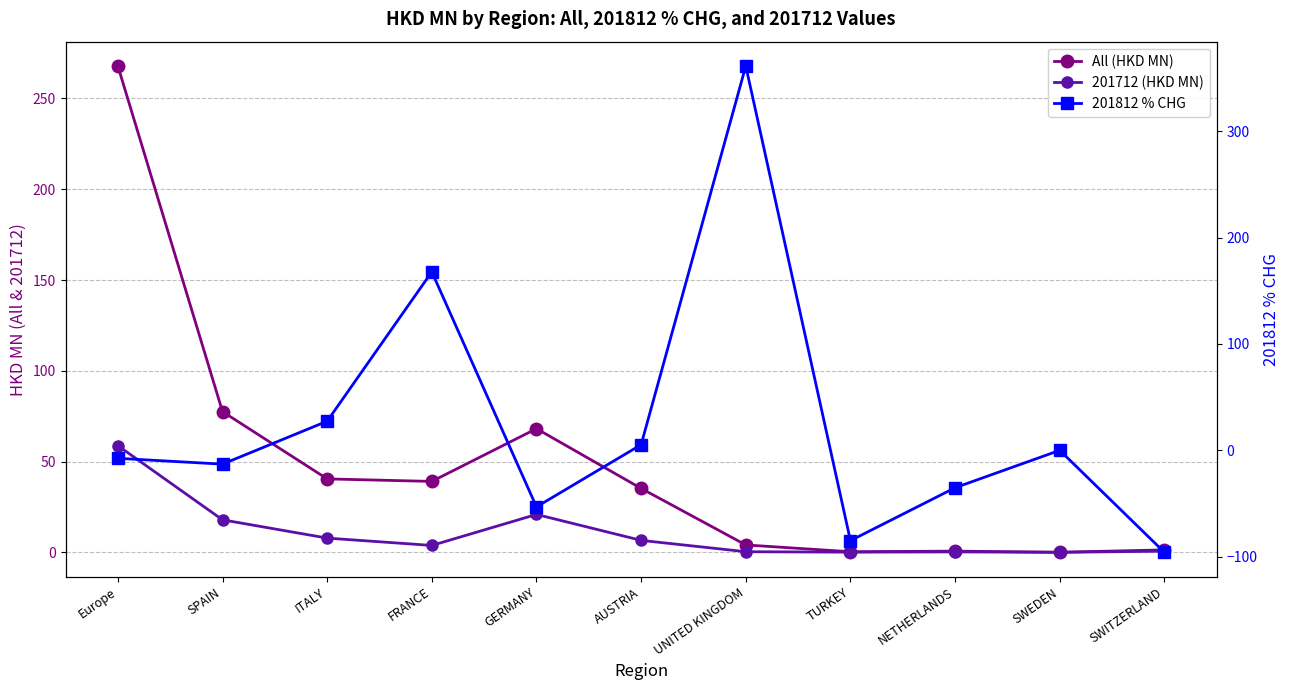

List the series in order of their peak value, highest first.

201812 % CHG, All (HKD MN), 201712 (HKD MN)